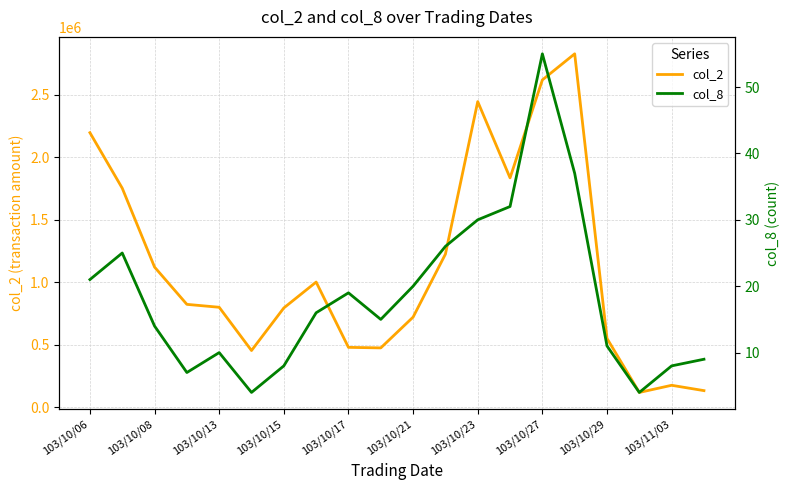

What is the total value across all series at 103/10/06?

2197061